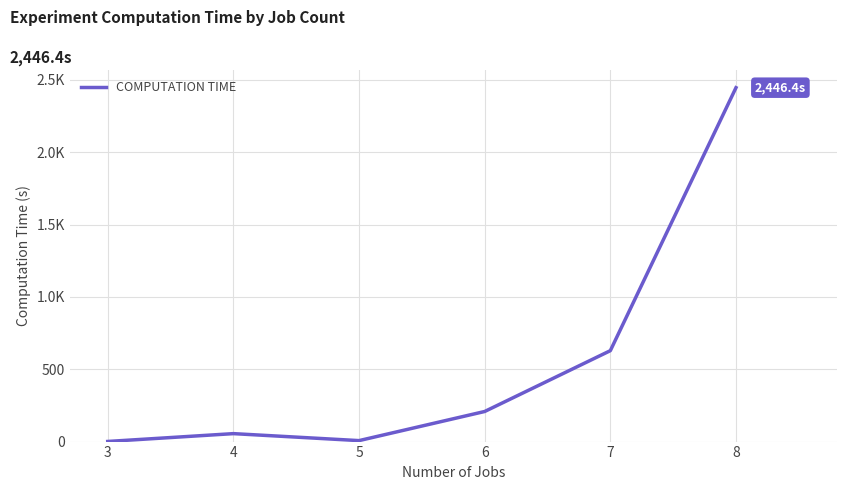

List the labels in order of value, largest first.

8, 7, 6, 4, 5, 3